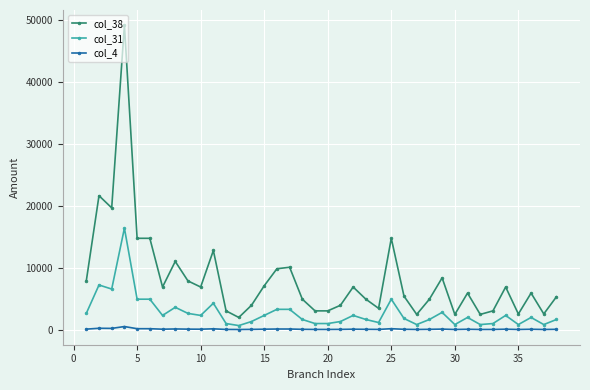

At how many categories does at least one series exceed 27675?

1